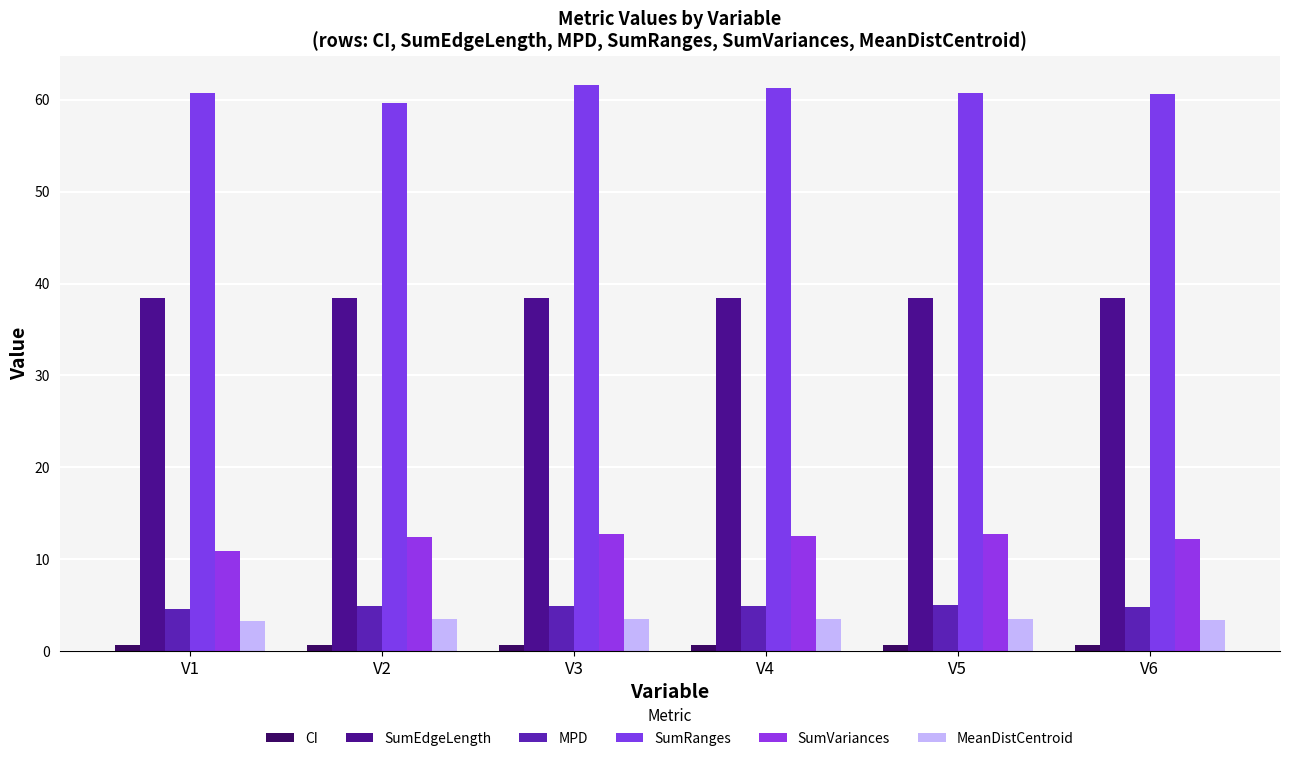

True or false: MPD has a value of 3.1 at V4.

False